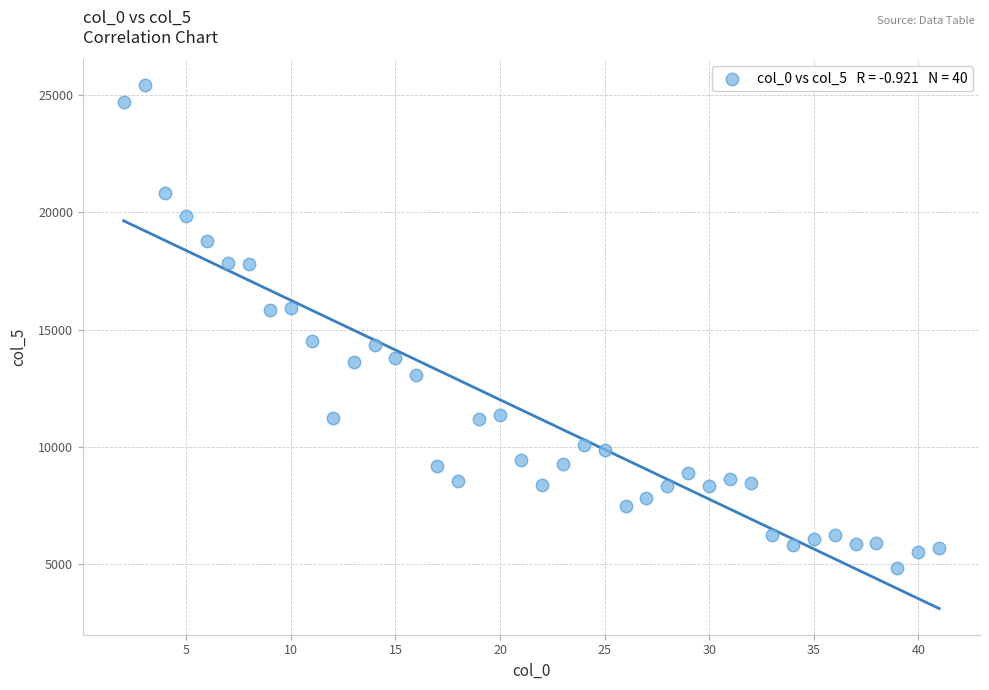

What is the range of Y values (max minus min)?

20559